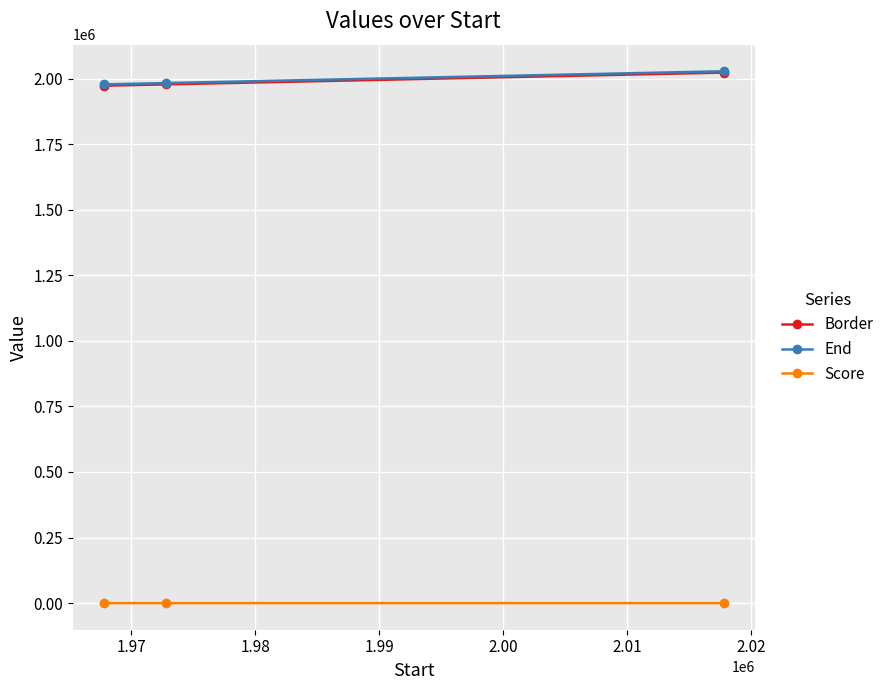

What is the value of the Border point at the 3rd from the left?

2022792.0